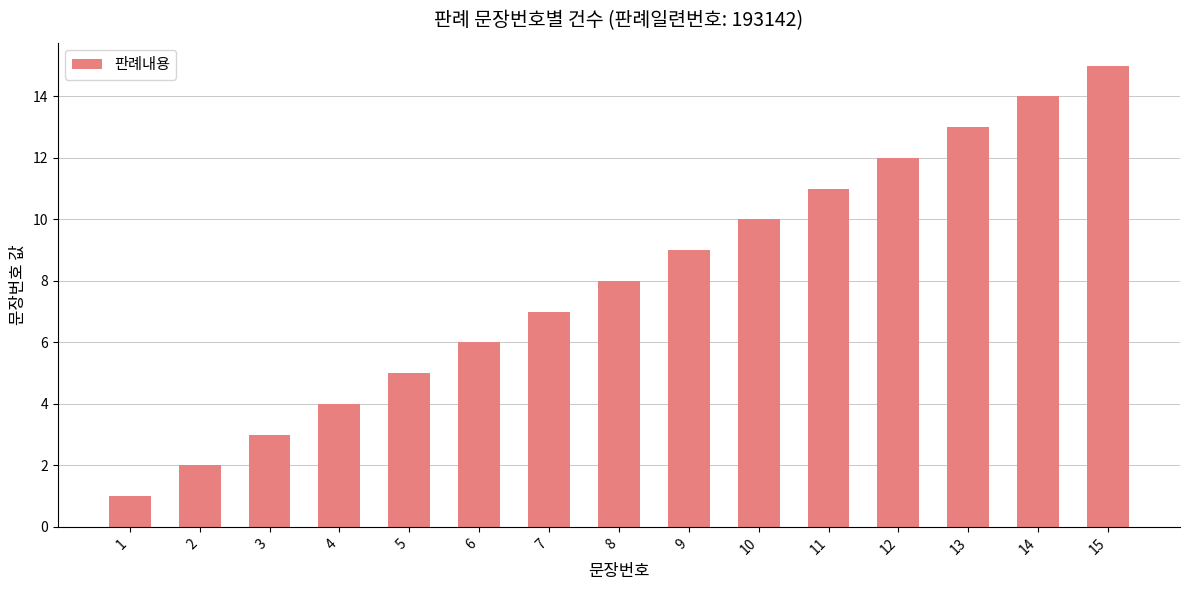

How many data points are less than 8?

7